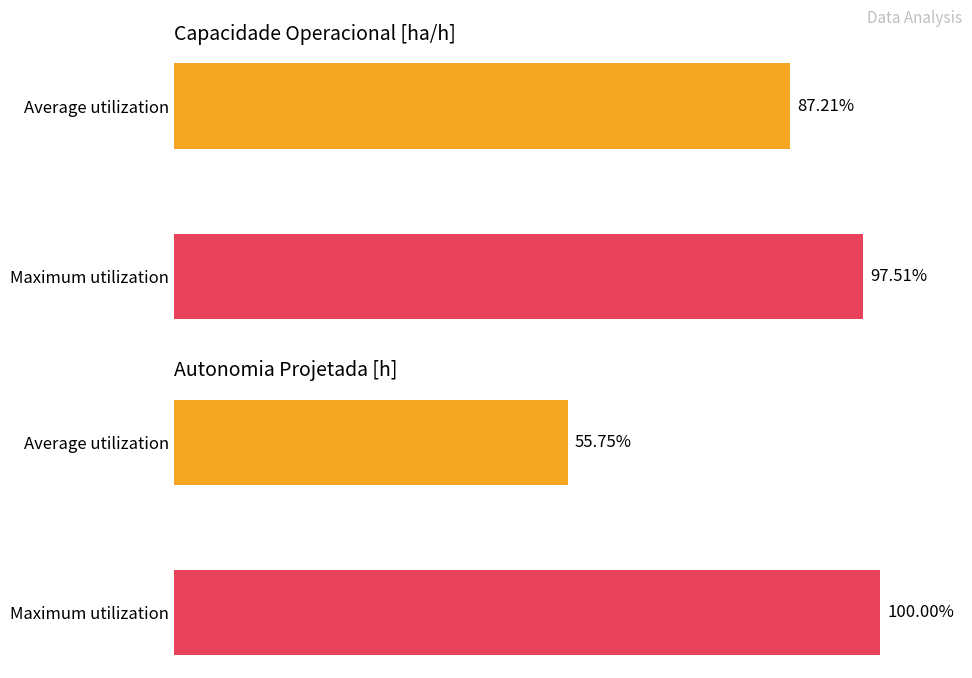

What is the difference between the Autonomia Projetada [h] values at Maximum utilization and Average utilization?

44.3